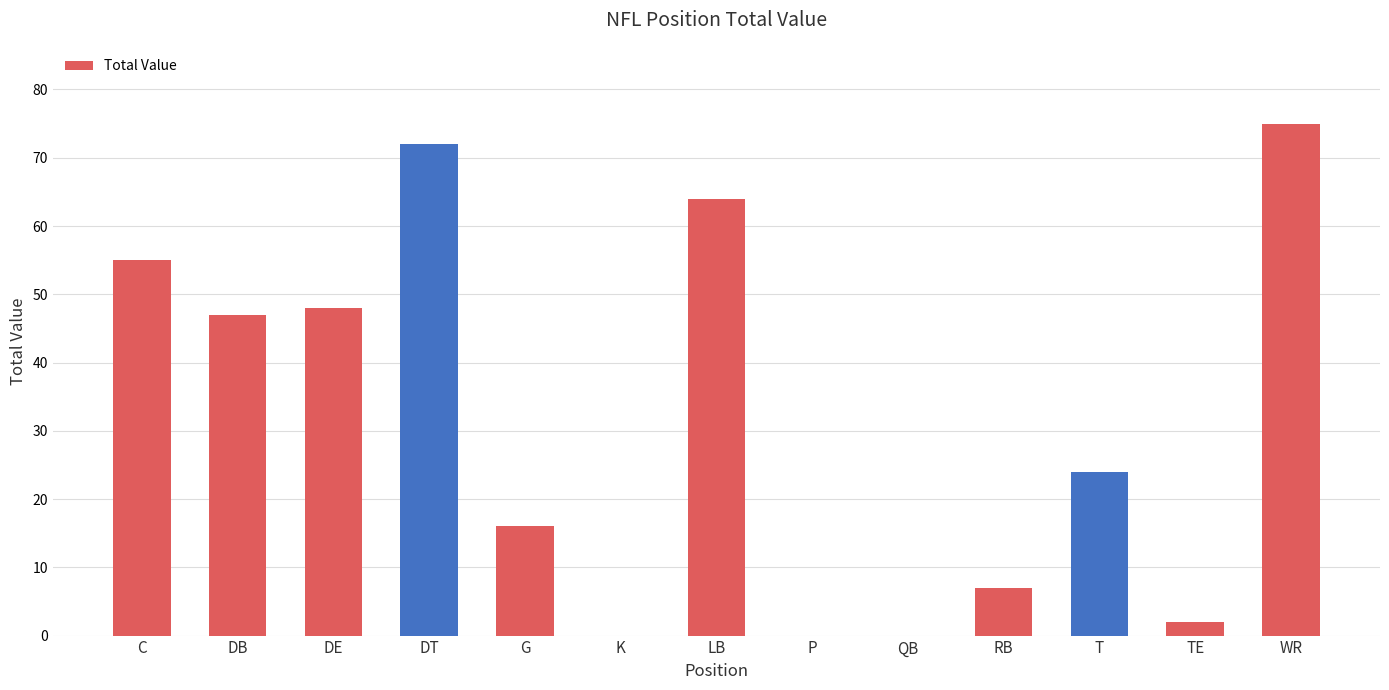

Reading left to right, what are all the values shown in this chart?

55	47	48	72	16	0	64	0	0	7	24	2	75